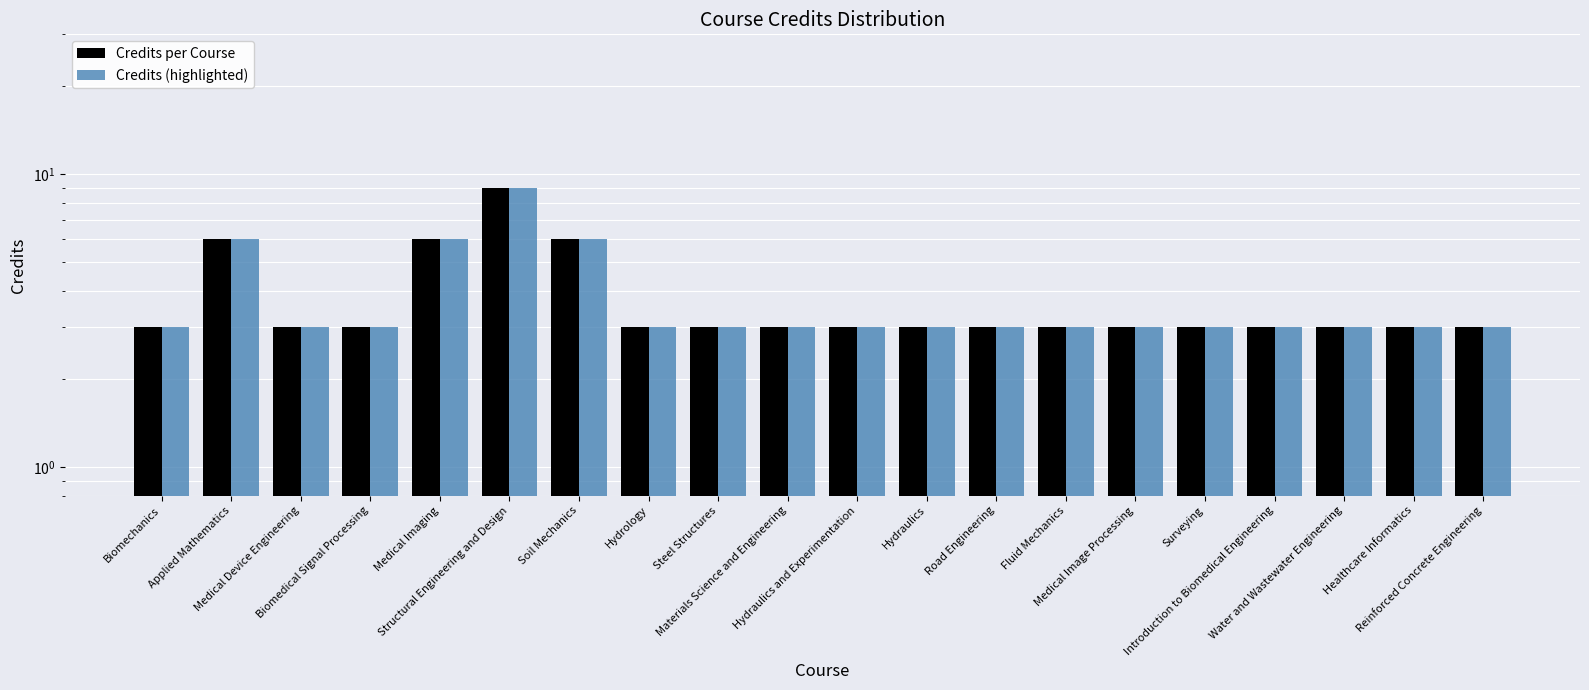

What are all the series names shown in the legend?

Credits per Course, Credits (highlighted)